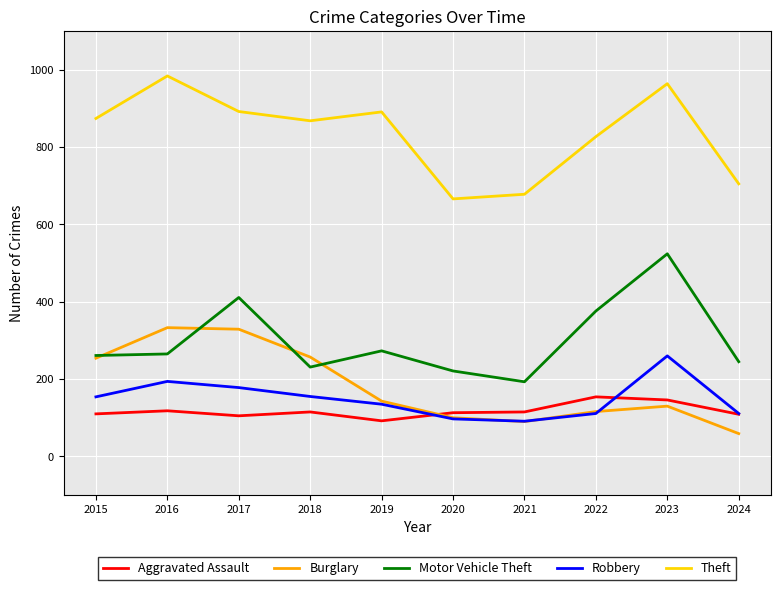

At which category is the sum across all series the highest?

2023